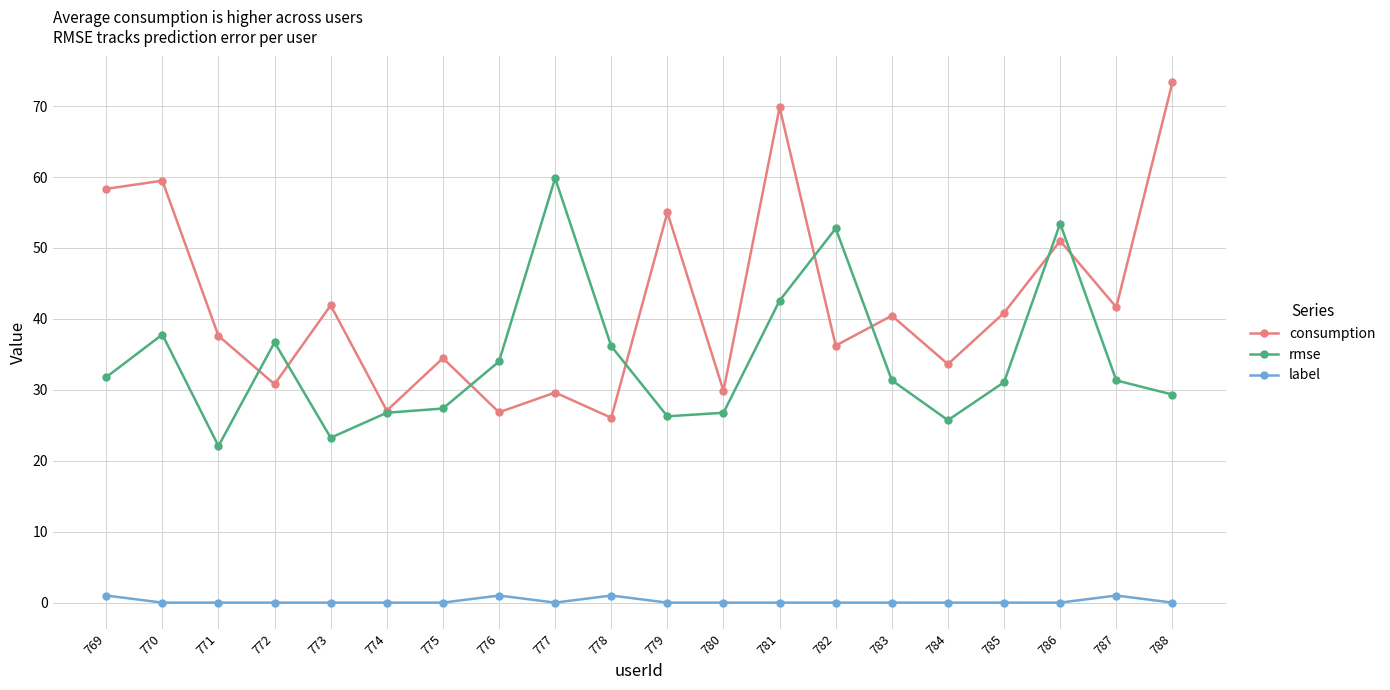

What is the sum of all consumption values?

844.0